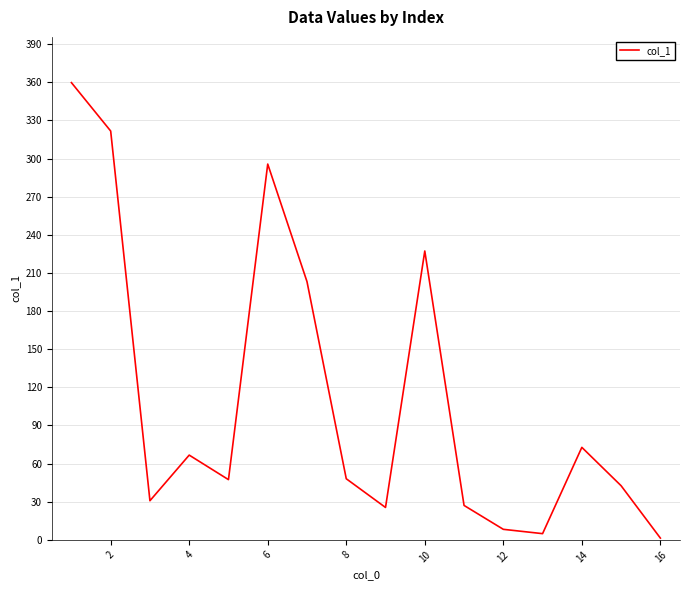

What is the maximum value shown in the chart?

359.8